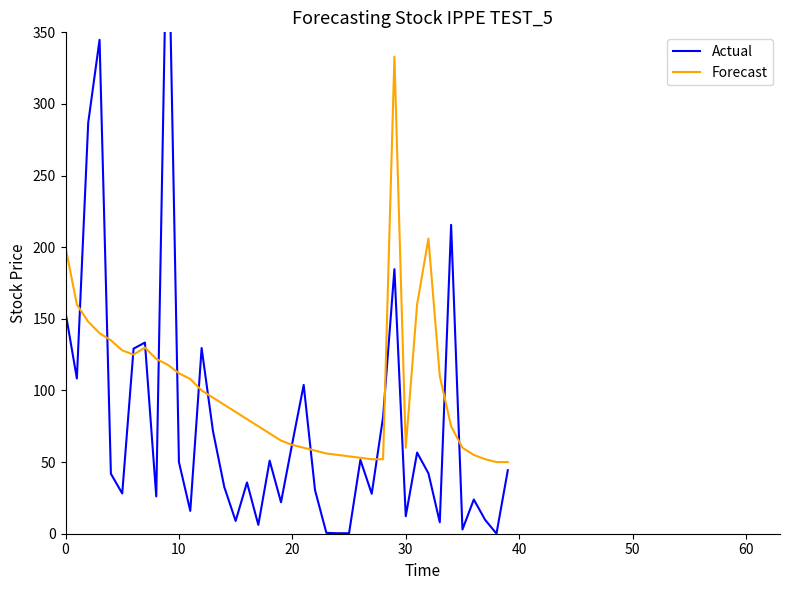

What is the maximum value for Forecast?

333